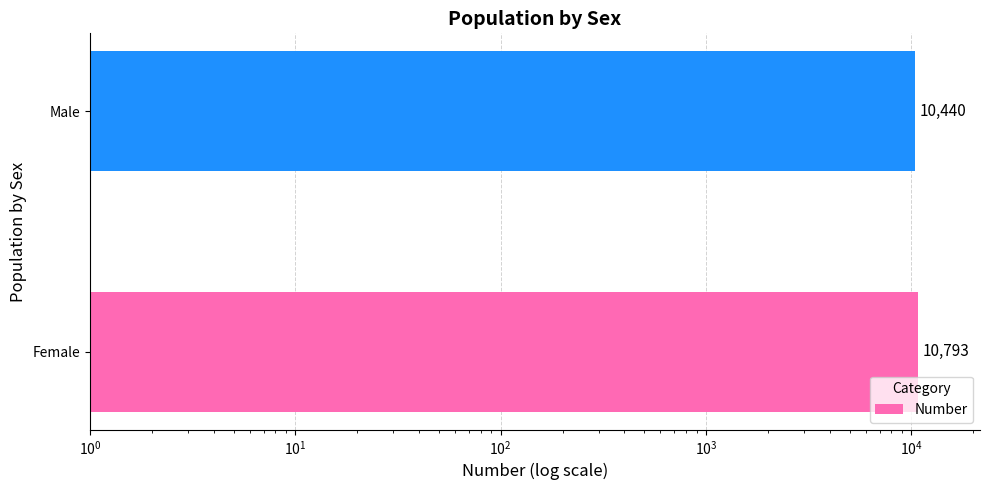

What is the average value?

10616